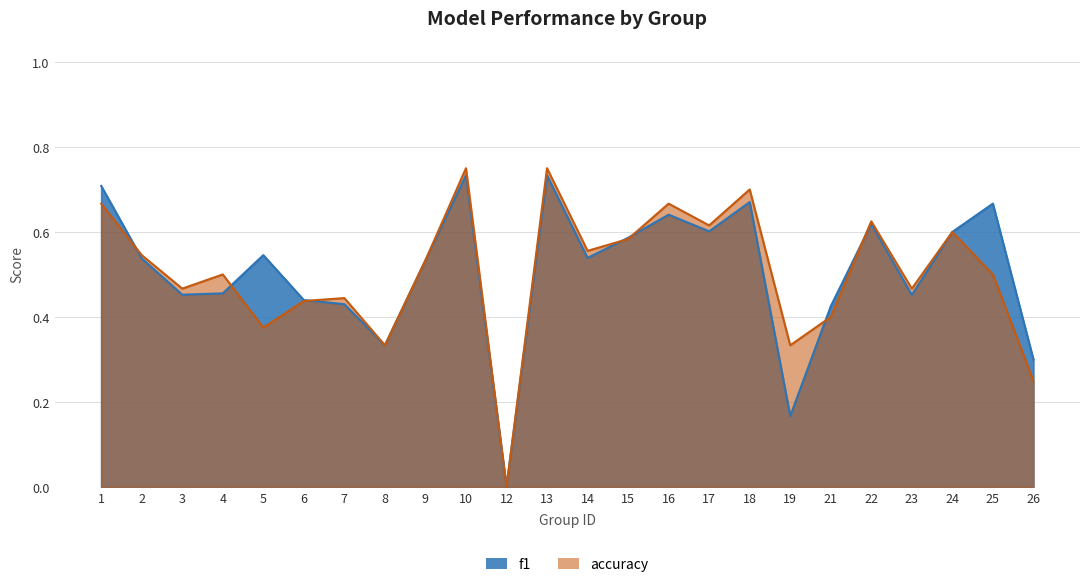

Reading right to left, list all the values displayed in this chart.

f1: 0.3	0.7	0.6	0.5	0.6	0.4	0.2	0.7	0.6	0.6	0.6	0.5	0.7	0.0	0.7	0.5	0.3	0.4	0.4	0.5	0.5	0.5	0.5	0.7
accuracy: 0.2	0.5	0.6	0.5	0.6	0.4	0.3	0.7	0.6	0.7	0.6	0.6	0.8	0.0	0.8	0.5	0.3	0.4	0.4	0.4	0.5	0.5	0.5	0.7